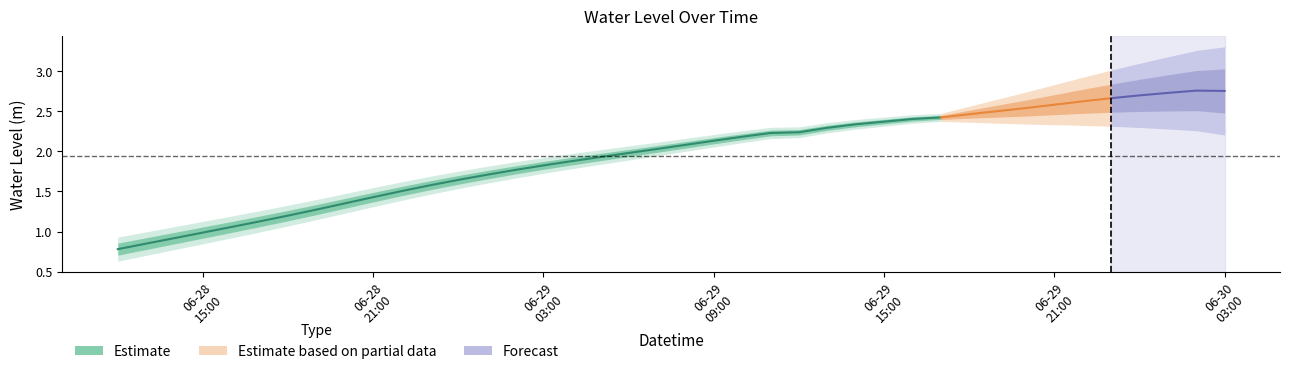

Rank the categories by value from lowest to highest.

2025-06-28 12:00:00, 2025-06-28 13:00:00, 2025-06-28 14:00:00, 2025-06-28 15:00:00, 2025-06-28 16:00:00, 2025-06-28 17:00:00, 2025-06-28 18:00:00, 2025-06-28 19:00:00, 2025-06-28 20:00:00, 2025-06-28 21:00:00, 2025-06-28 22:00:00, 2025-06-28 23:00:00, 2025-06-29 00:00:00, 2025-06-29 01:00:00, 2025-06-29 02:00:00, 2025-06-29 03:00:00, 2025-06-29 04:00:00, 2025-06-29 05:00:00, 2025-06-29 06:00:00, 2025-06-29 07:00:00, 2025-06-29 08:00:00, 2025-06-29 09:00:00, 2025-06-29 10:00:00, 2025-06-29 11:00:00, 2025-06-29 12:00:00, 2025-06-29 13:00:00, 2025-06-29 14:00:00, 2025-06-29 15:00:00, 2025-06-29 16:00:00, 2025-06-29 17:00:00, 2025-06-29 18:00:00, 2025-06-29 19:00:00, 2025-06-29 20:00:00, 2025-06-29 21:00:00, 2025-06-29 22:00:00, 2025-06-29 23:00:00, 2025-06-30 00:00:00, 2025-06-30 01:00:00, 2025-06-30 03:00:00, 2025-06-30 02:00:00